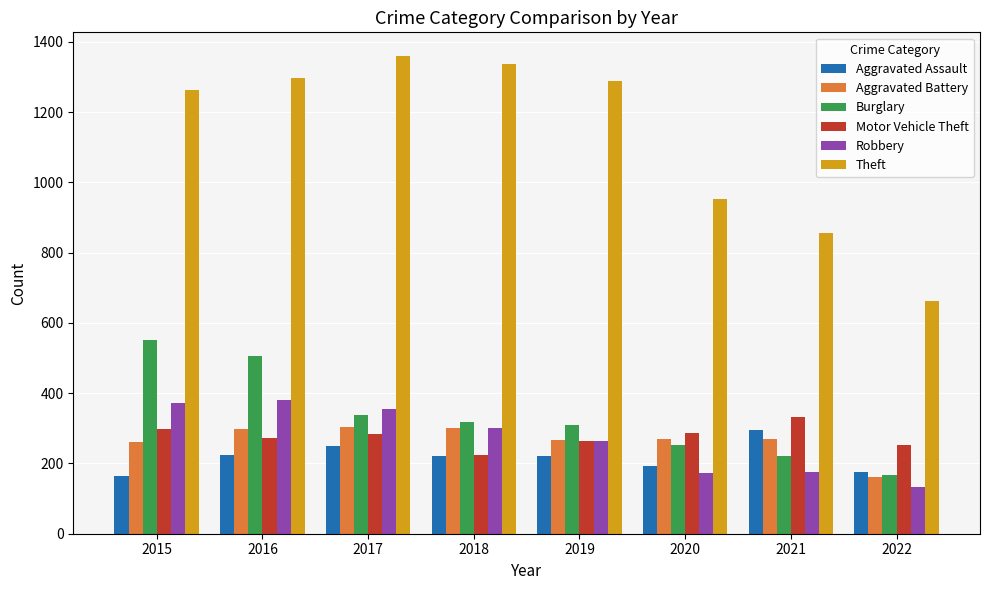

What is the value of the Motor Vehicle Theft bar at the 5th from the left?

263